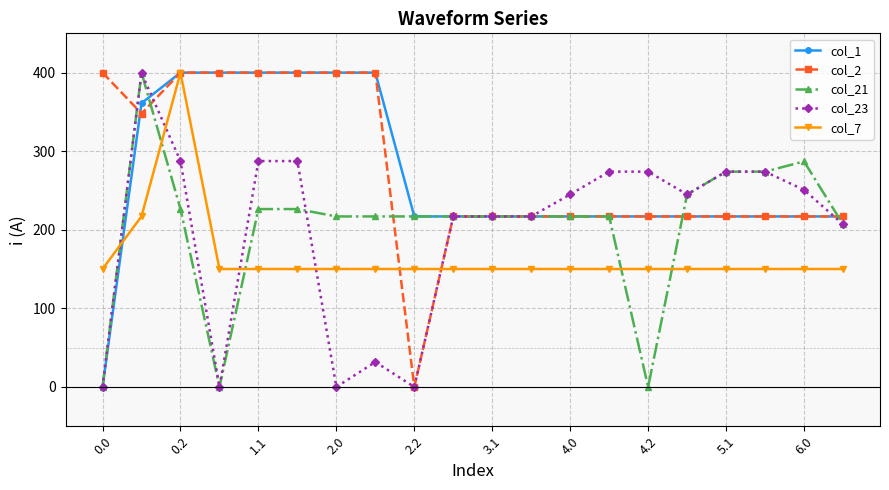

What is the greatest value displayed?

400.0